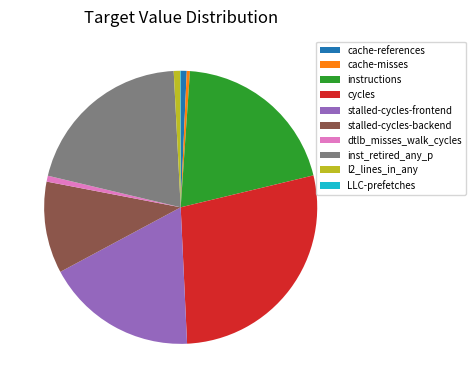

Do instructions and cycles together represent more than half of the pie?

No